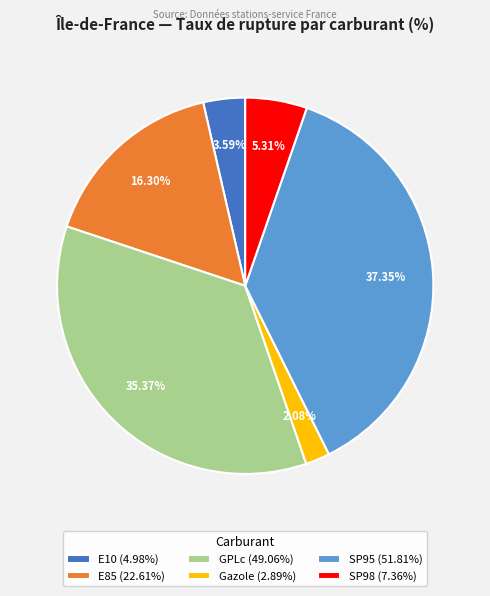

To the nearest percent, what is the difference between the largest and smallest slice percentages?

35%